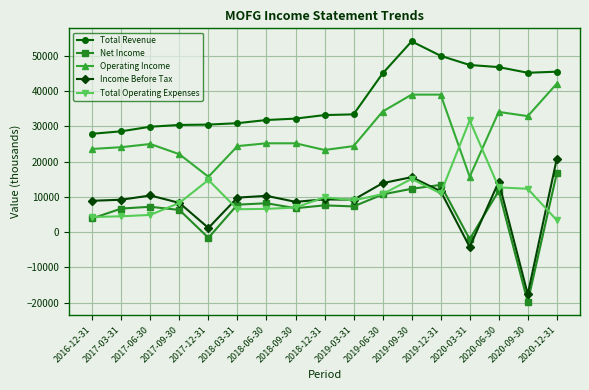

Is this an area chart (filled region under the line)?

No